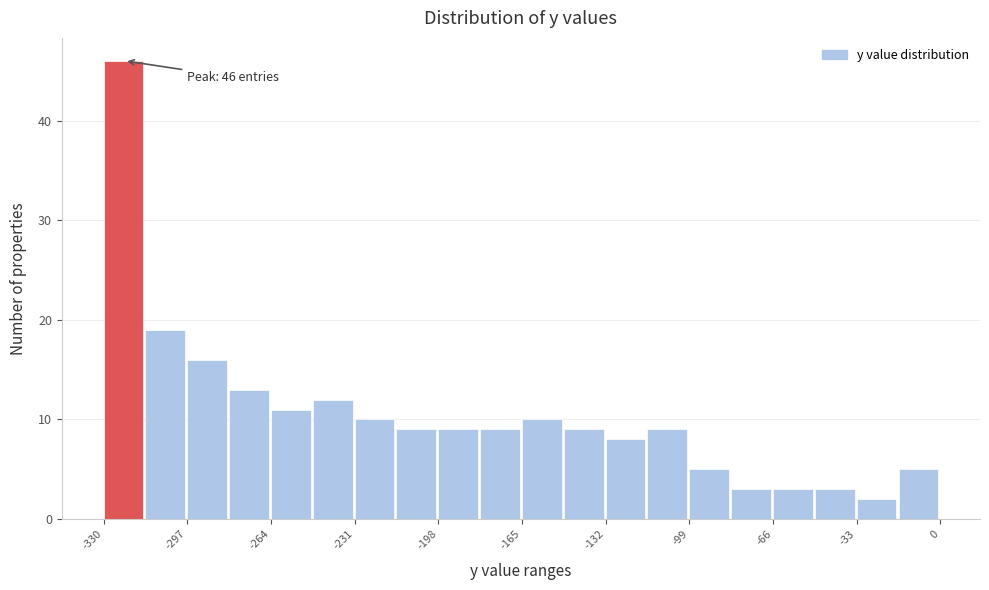

Around what value on the x-axis is the tallest bar? Give the approximate position of its centre, as read against the axis.

-325